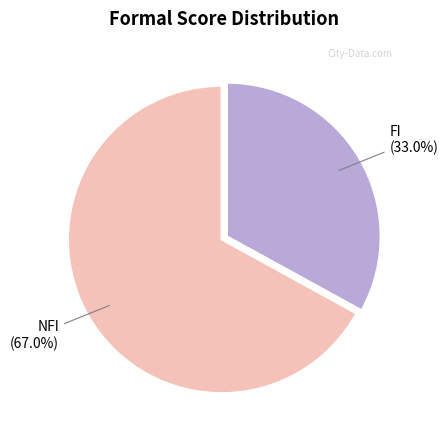

Is there any slice that represents more than half of the pie?

Yes